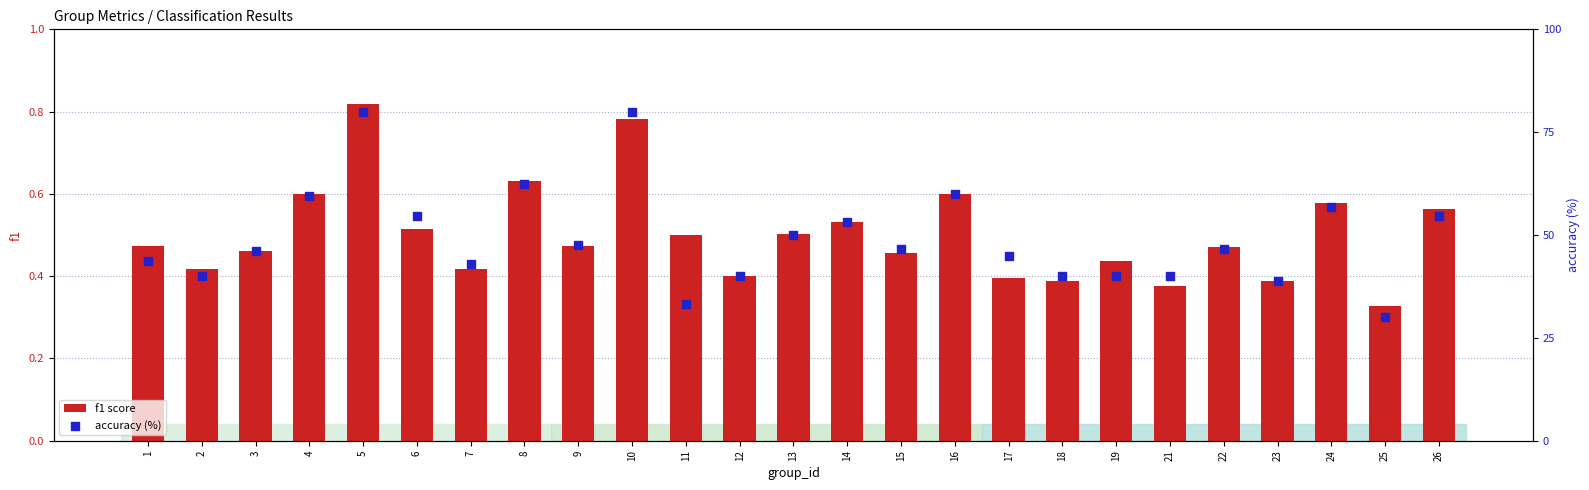

What are all the series names shown in the legend?

f1 score, accuracy (%)